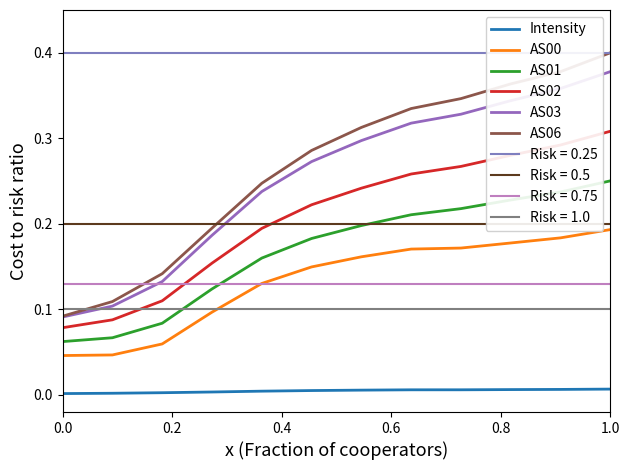

True or false: AS02 and Intensity cross at least once.

False